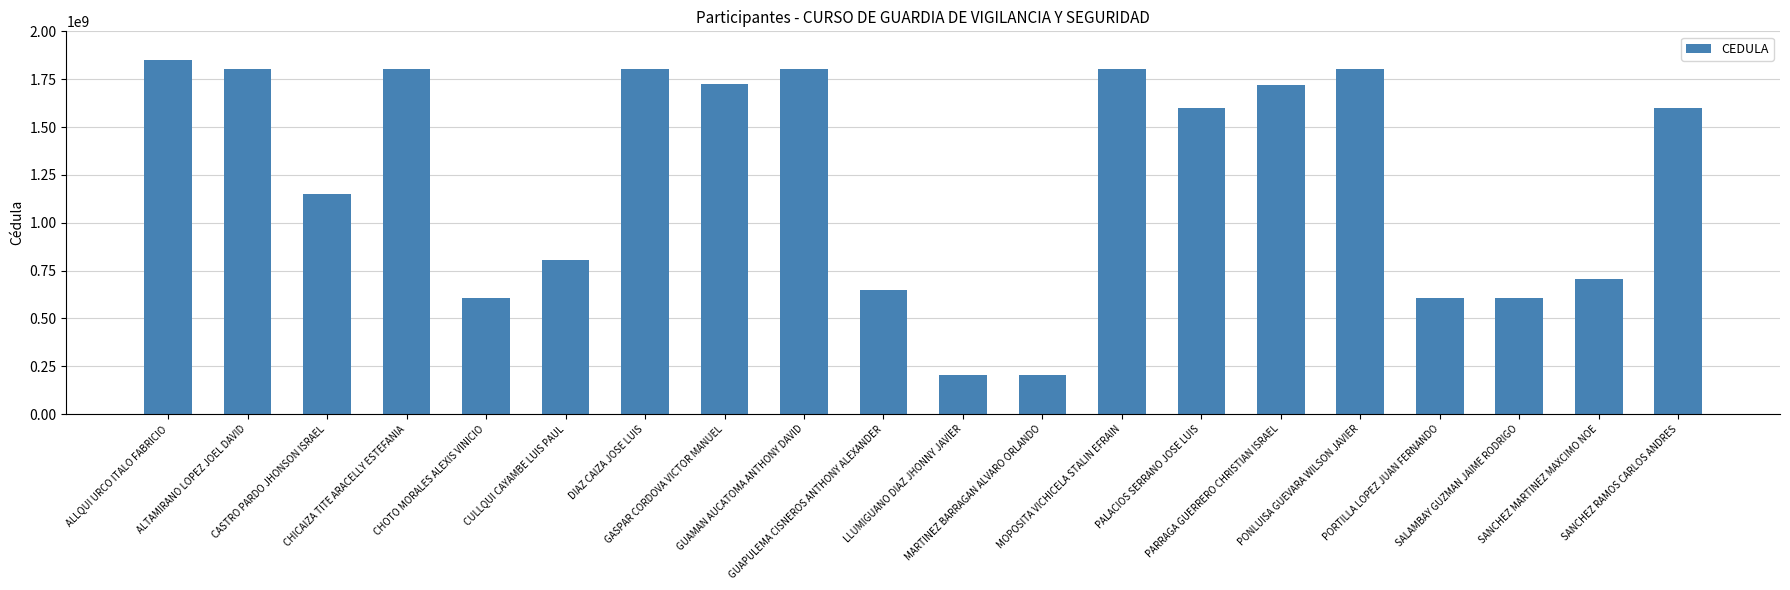

What is the change in value from ALTAMIRANO LOPEZ JOEL DAVID to PALACIOS SERRANO JOSE LUIS?

-204053660